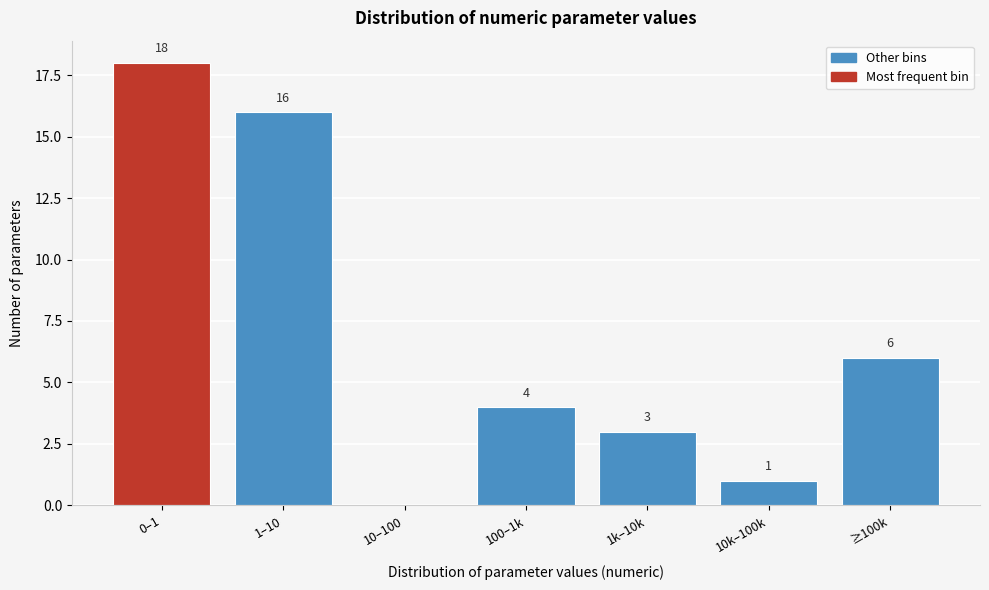

Reading left to right, what are all the values shown in this chart?

0–1=18	1–10=16	10–100=0	100–1k=4	1k–10k=3	10k–100k=1	≥100k=6